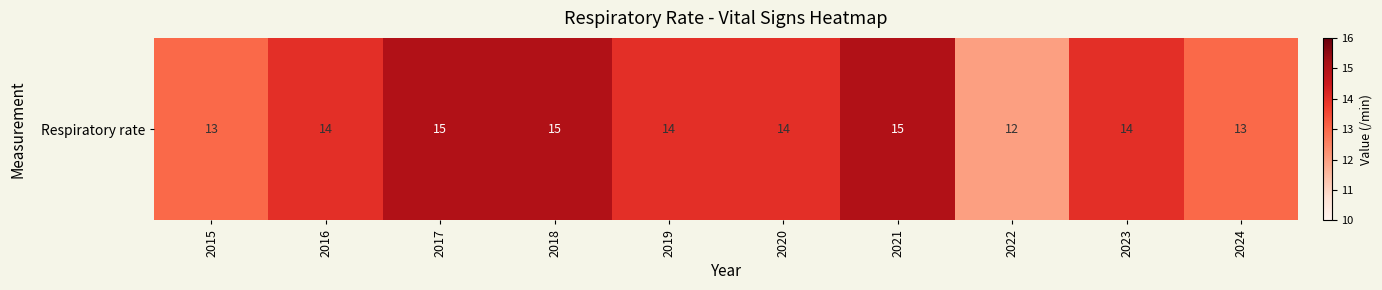

The chart shows a value of 15 at 2018. True or false?

True